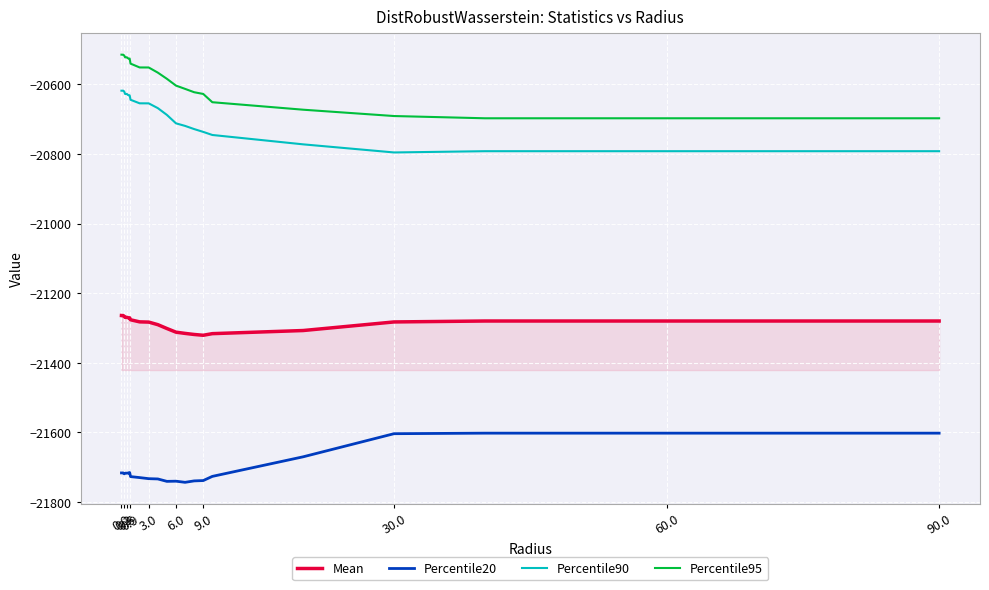

Rank the series by their maximum value, from lowest to highest.

Percentile20, Mean, Percentile90, Percentile95